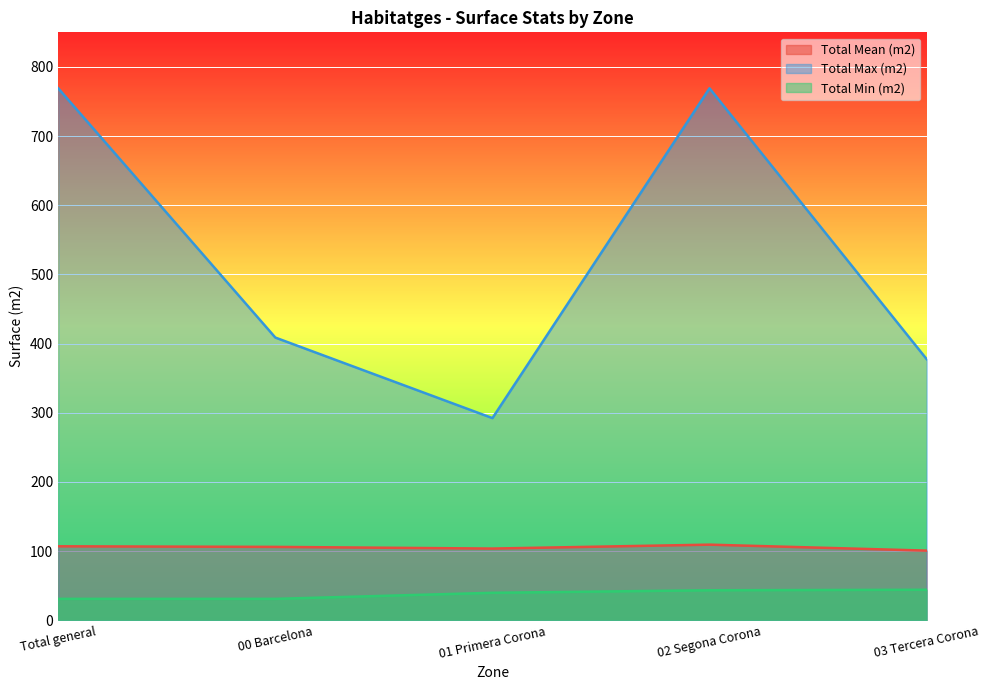

Count the number of data series in this chart.

3